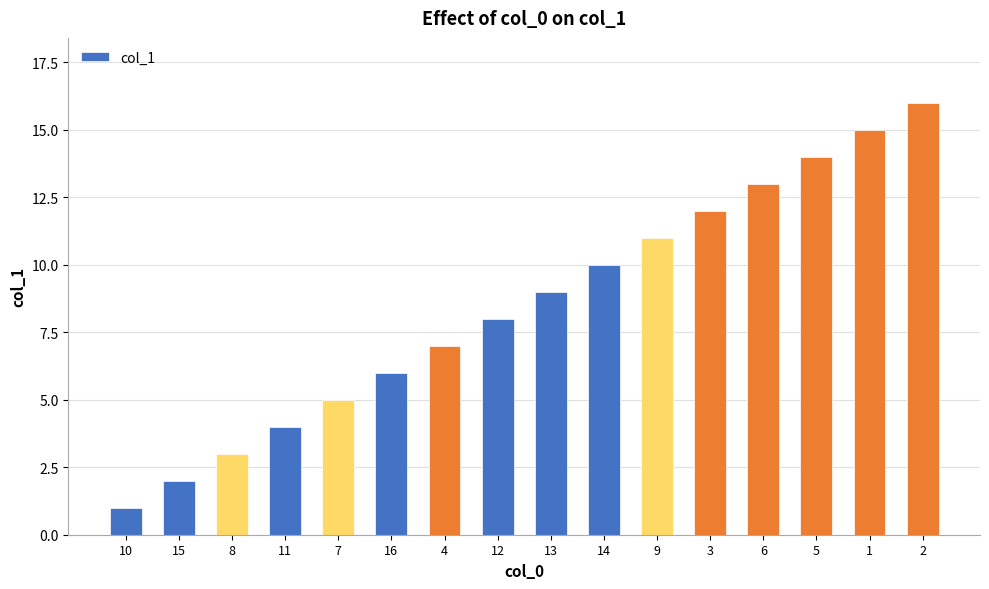

Does the chart contain stacked bars?

No